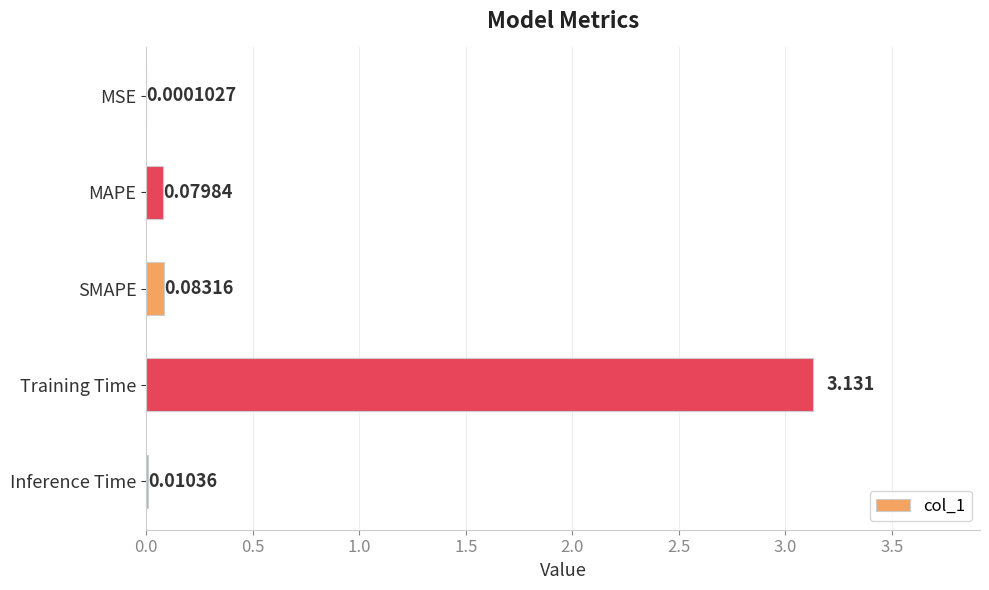

Which category has the highest value across all series?

Training Time